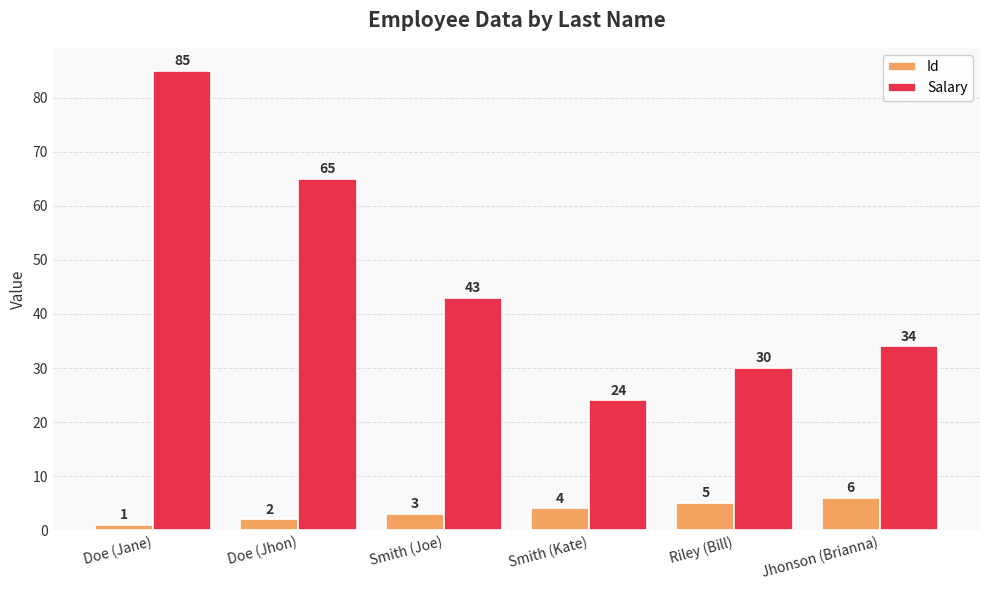

Between Doe (Jane) and Doe (Jhon), which series saw the biggest shift?

Salary